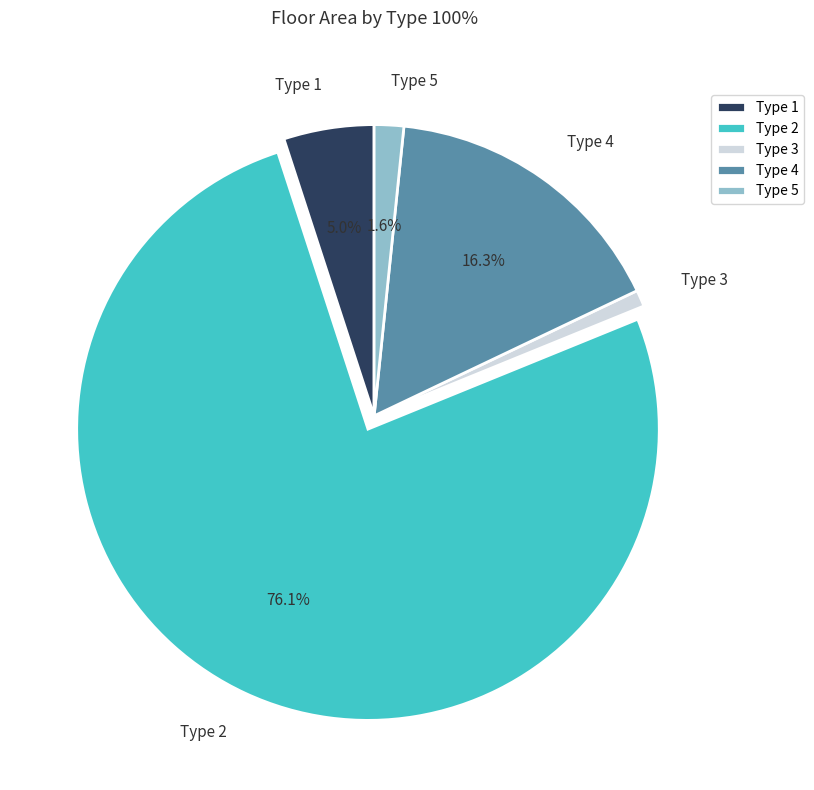

To the nearest percent, what percentage of the pie is Type 4?

16%